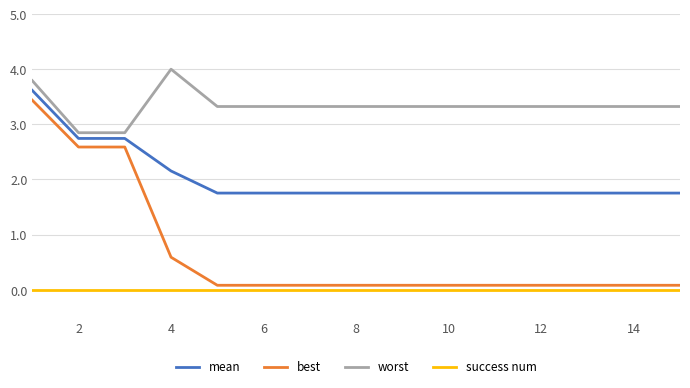

Which series has the widest spread of values?

best